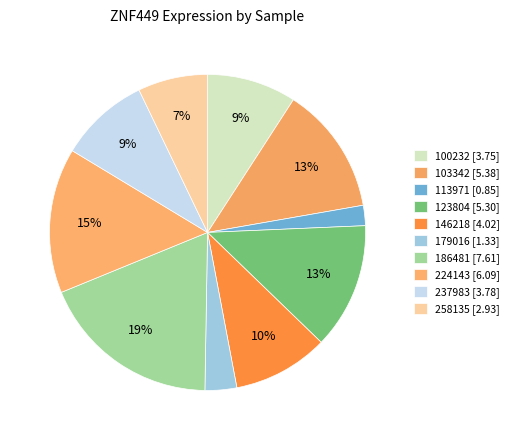

How many slices are in this pie chart?

10